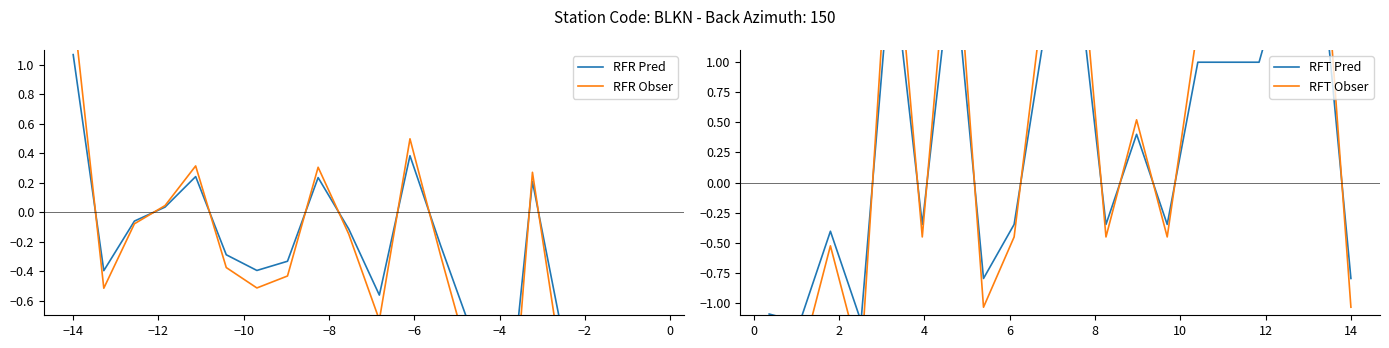

How many intersections are there between RFR Pred and RFT Obser?

7